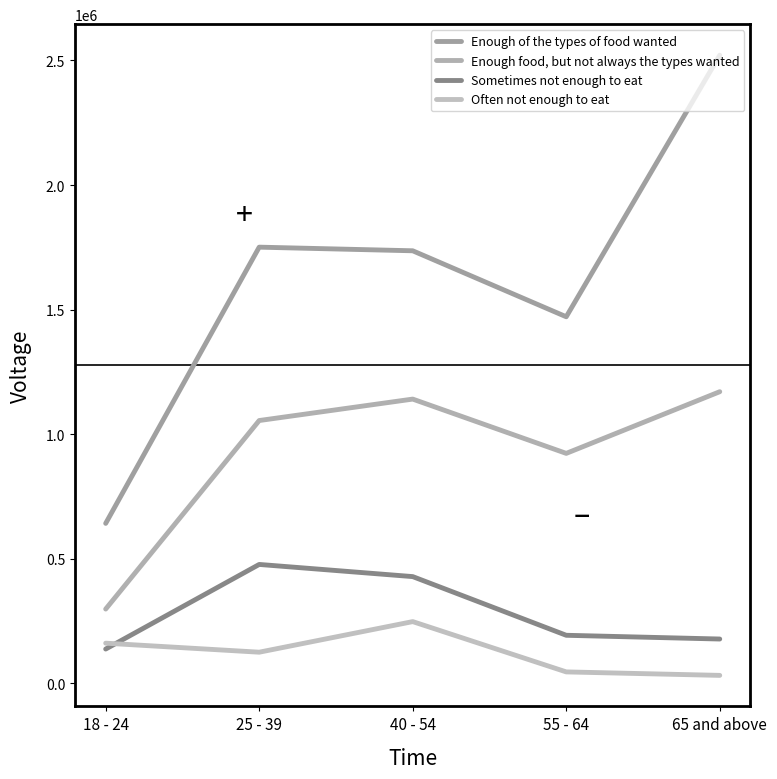

Where is the first local minimum for Enough food, but not always the types wanted?

55 - 64